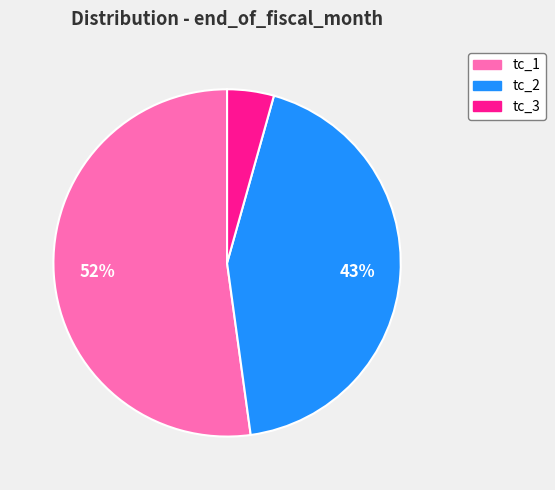

To the nearest percent, what percentage of the pie is tc_2?

43%